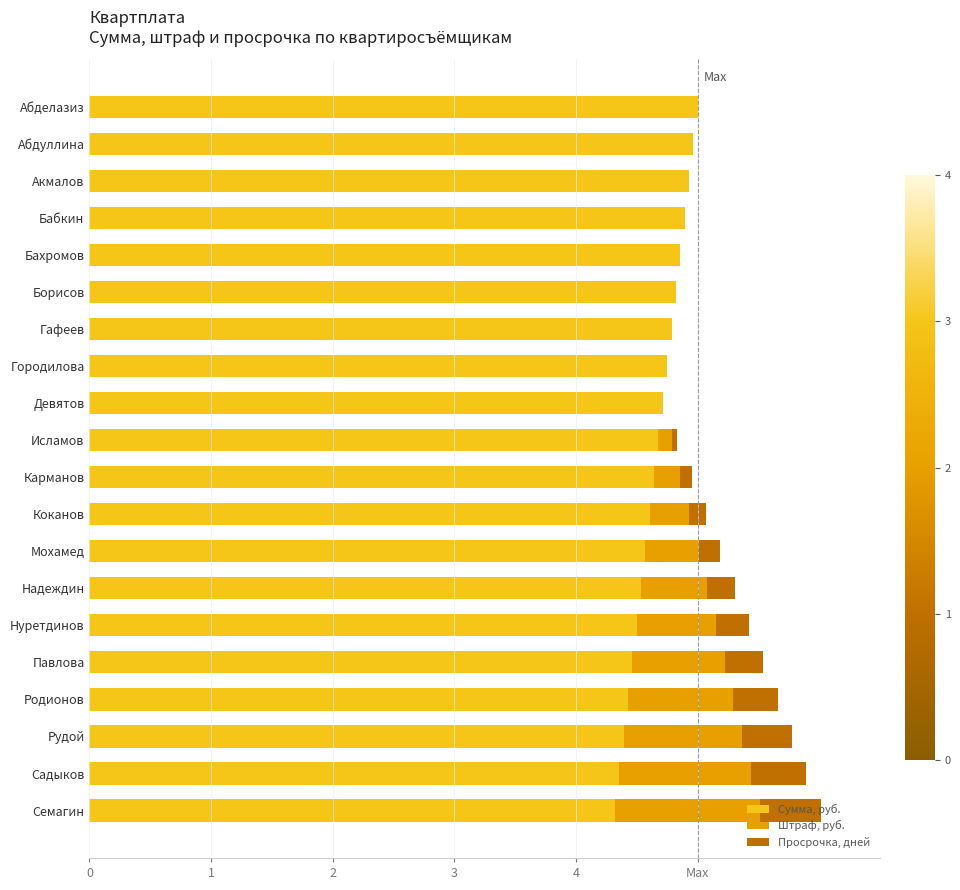

What are all the series names shown in the legend?

Сумма, руб., Штраф, руб., Просрочка, дней